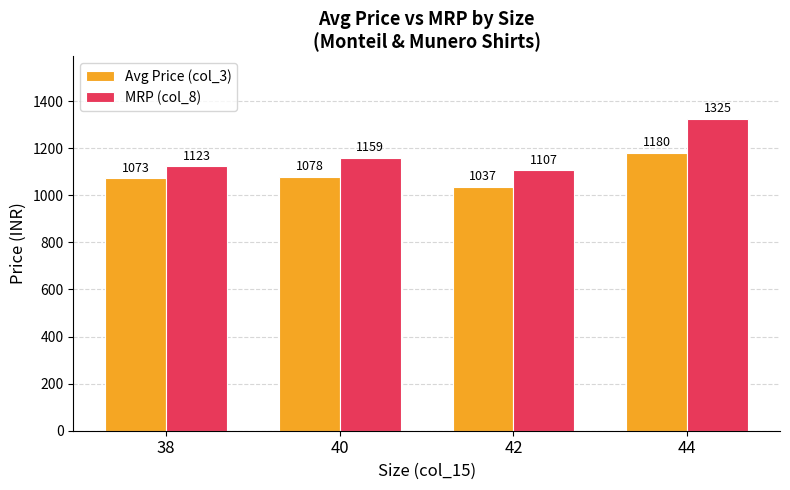

What is the total value across all series at 42?

2143.9